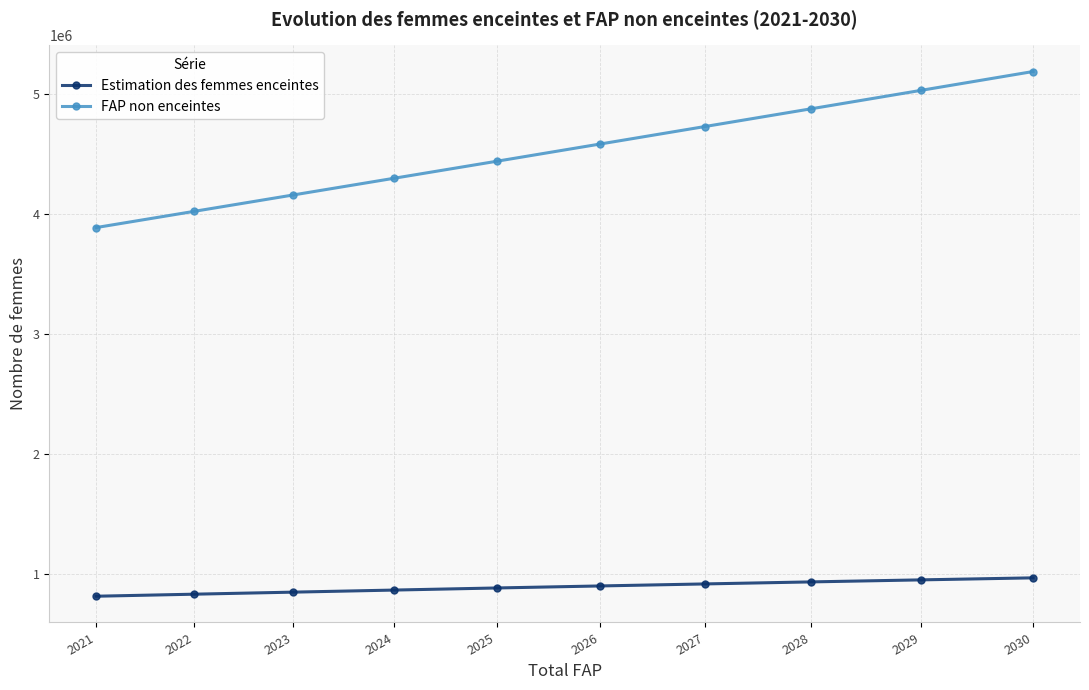

How many data points in Estimation des femmes enceintes are less than 898686?

5